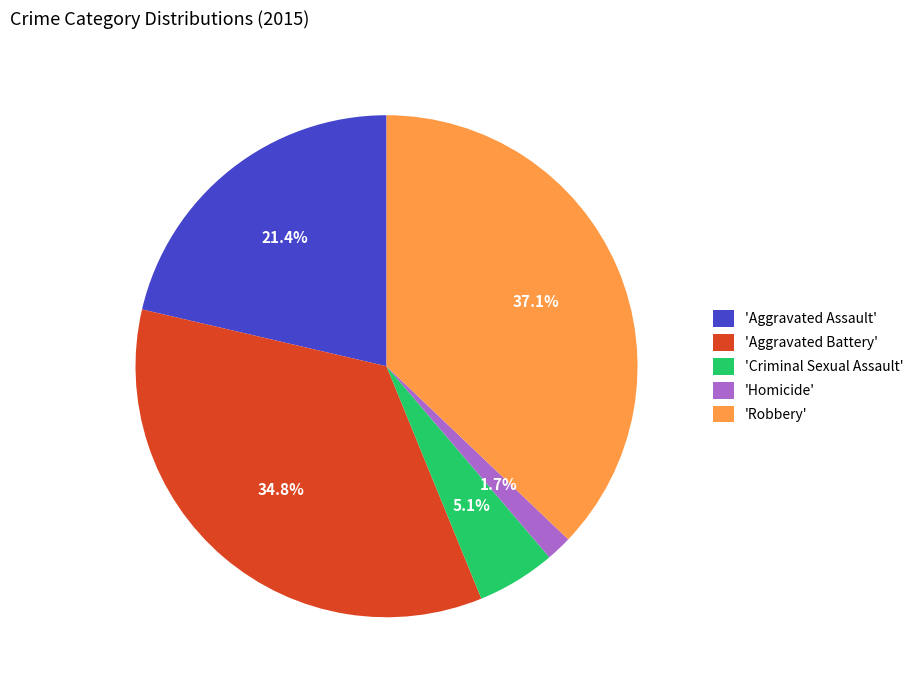

Approximately how many times larger is the value at 'Homicide' compared to 'Criminal Sexual Assault'?

0.3